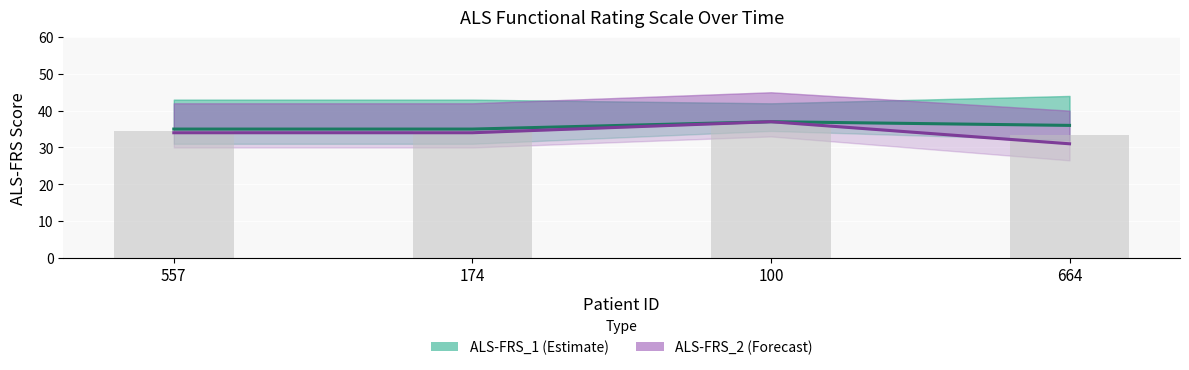

True or false: ALS-FRS_1 has a value of 58.5 at 174.

False